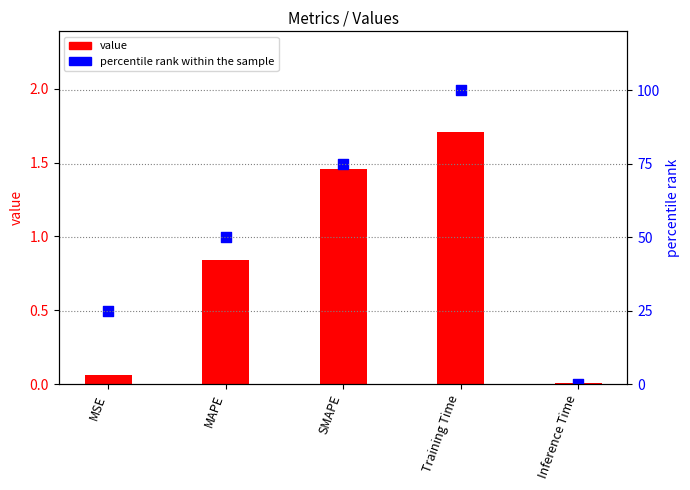

At which category is the sum across all series the highest?

Training Time